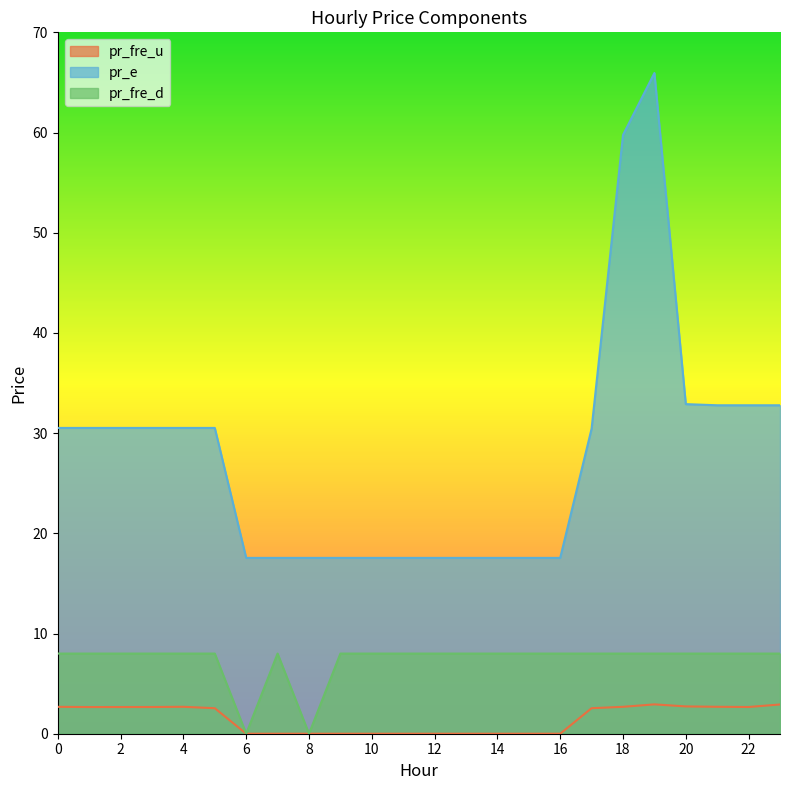

Rank the series at 19 from lowest to highest value.

pr_fre_u, pr_fre_d, pr_e